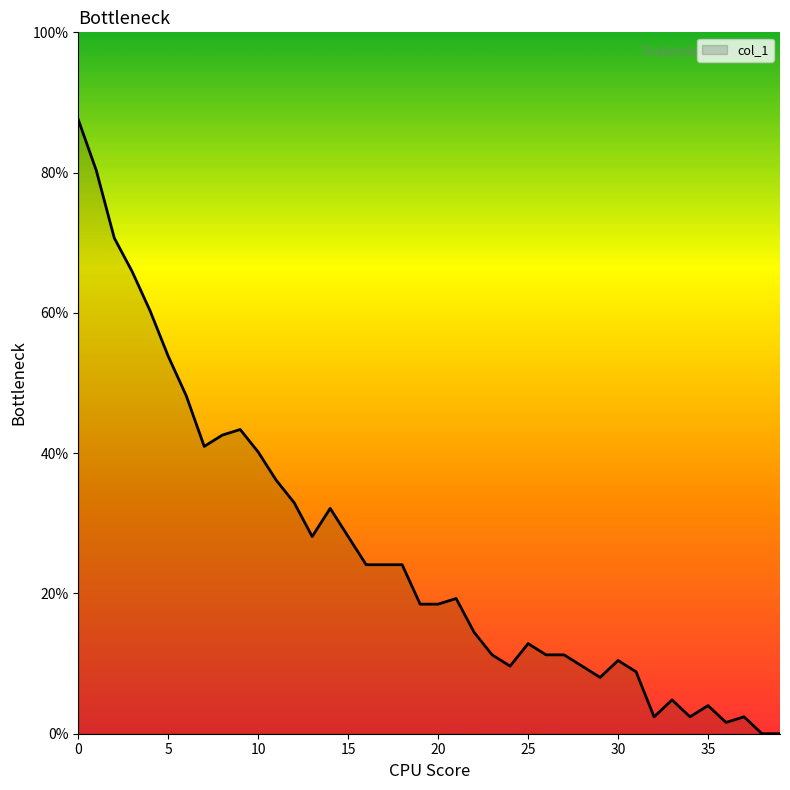

What is the difference between the maximum and minimum values?

87.6